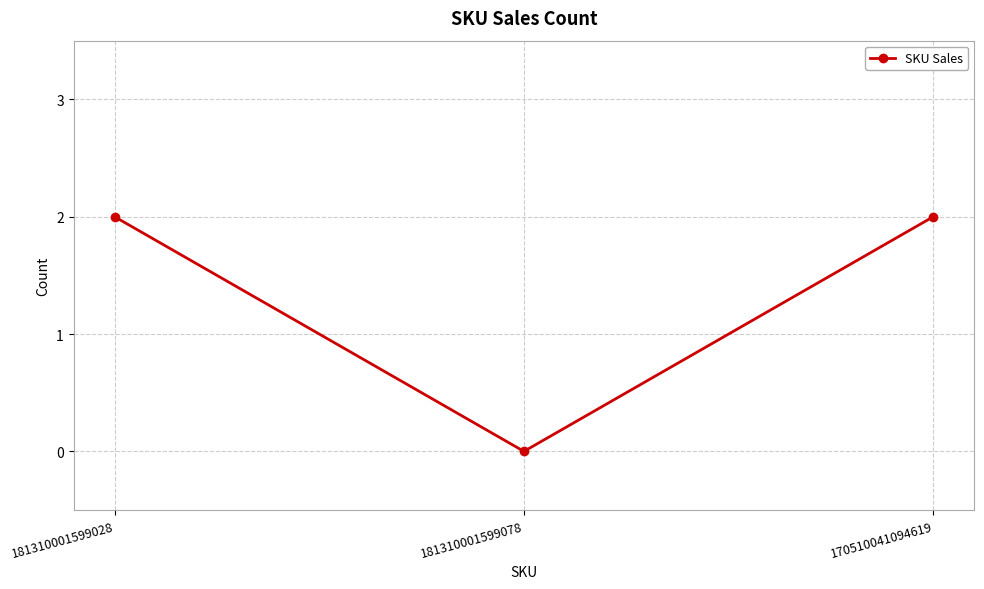

Reading left to right, what are all the values shown in this chart?

2	0	2